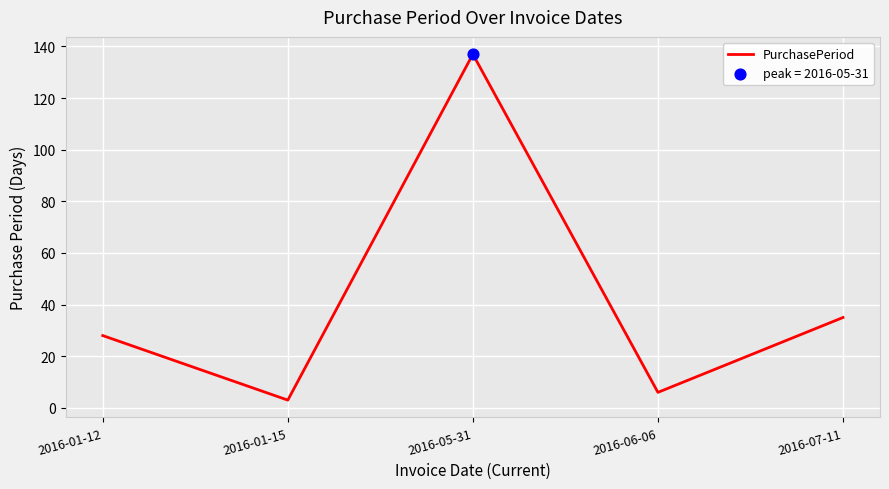

What is the change in value from 2016-01-12 to 2016-07-11?

+7